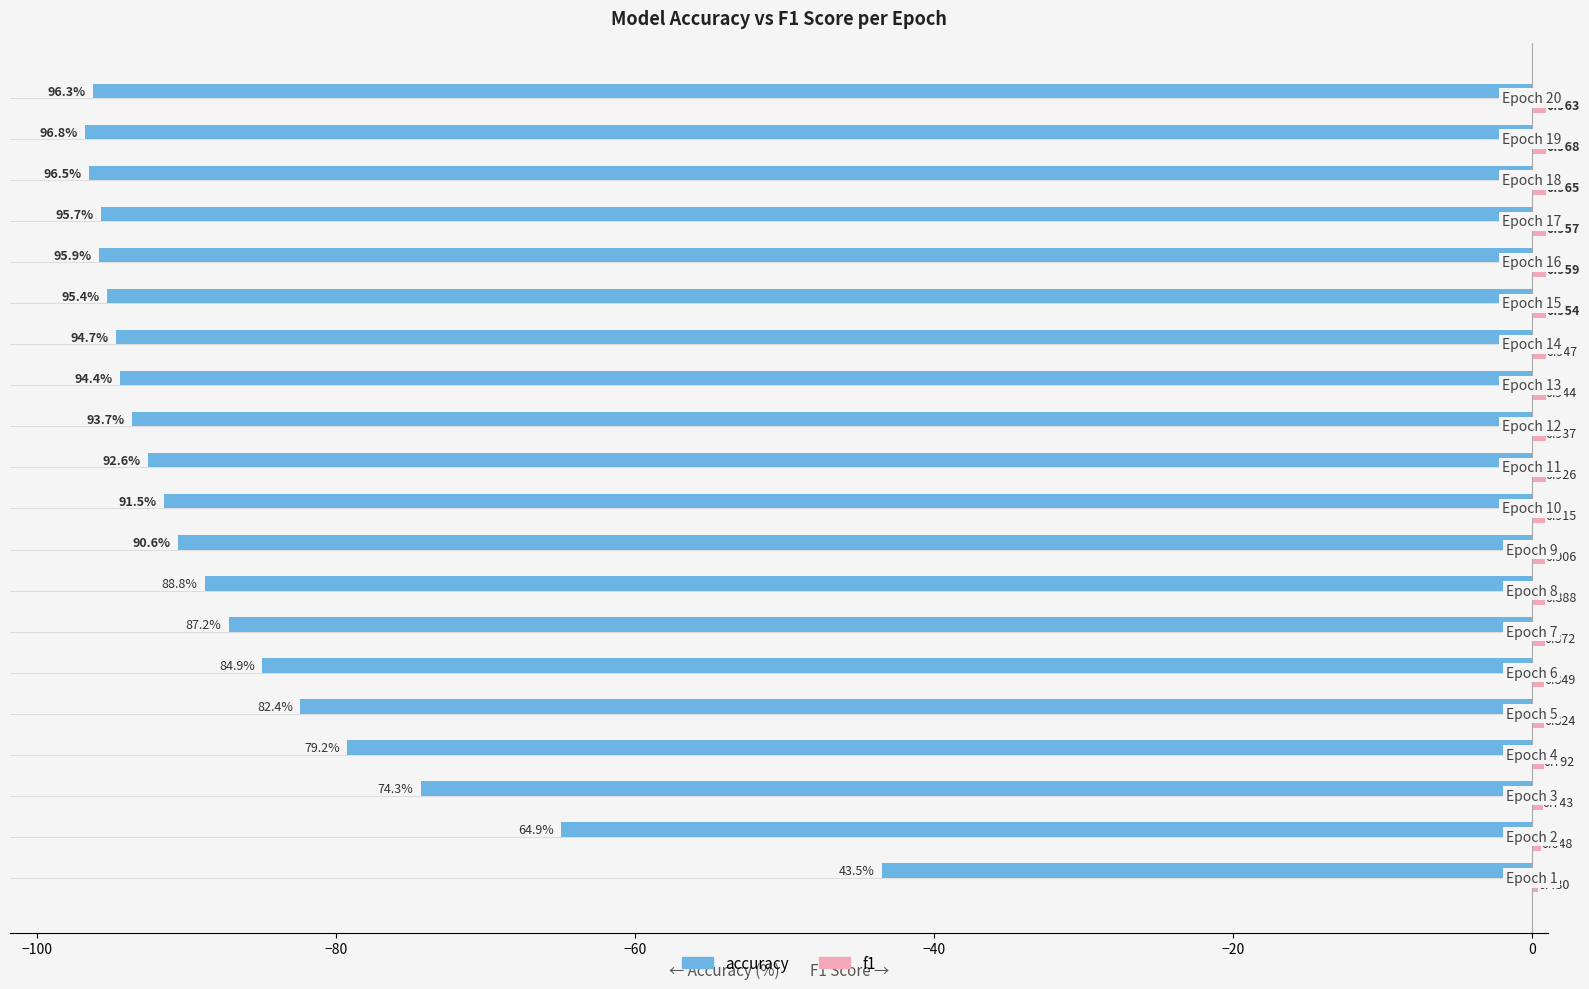

Which series has the largest range (max minus min)?

accuracy